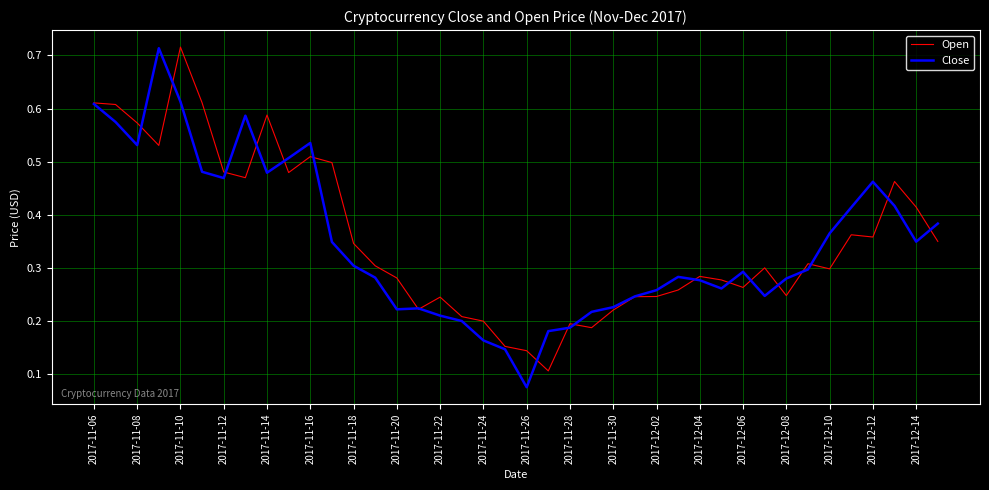

Reading left to right, extract all data points from this chart.

Open: 0.6	0.6	0.6	0.5	0.7	0.6	0.5	0.5	0.6	0.5	0.5	0.5	0.3	0.3	0.3	0.2	0.2	0.2	0.2	0.2	0.1	0.1	0.2	0.2	0.2	0.2	0.2	0.3	0.3	0.3	0.3	0.3	0.2	0.3	0.3	0.4	0.4	0.5	0.4	0.3
Close: 0.6	0.6	0.5	0.7	0.6	0.5	0.5	0.6	0.5	0.5	0.5	0.3	0.3	0.3	0.2	0.2	0.2	0.2	0.2	0.1	0.1	0.2	0.2	0.2	0.2	0.2	0.3	0.3	0.3	0.3	0.3	0.2	0.3	0.3	0.4	0.4	0.5	0.4	0.3	0.4